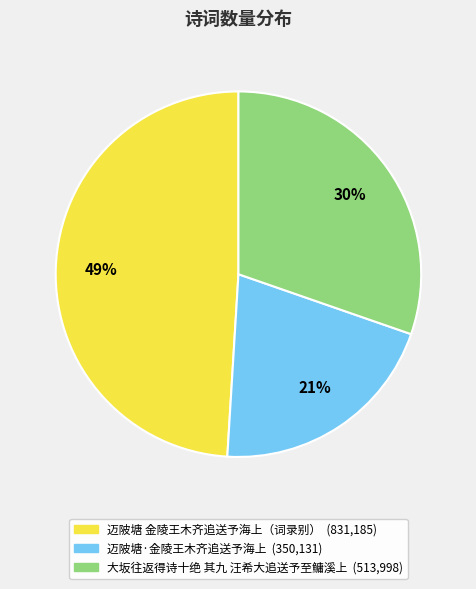

Is there a majority slice in this chart?

No